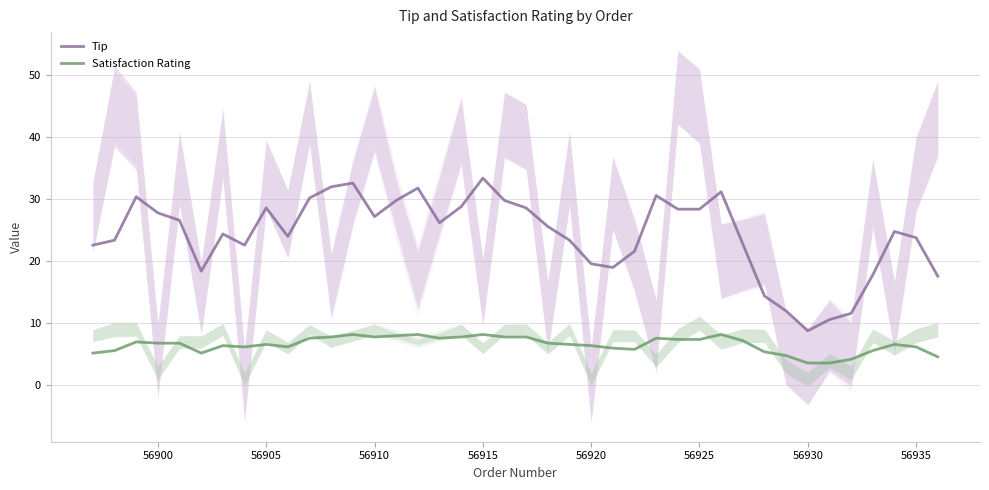

What is the difference between the maximum and minimum values in the Tip series?

24.6